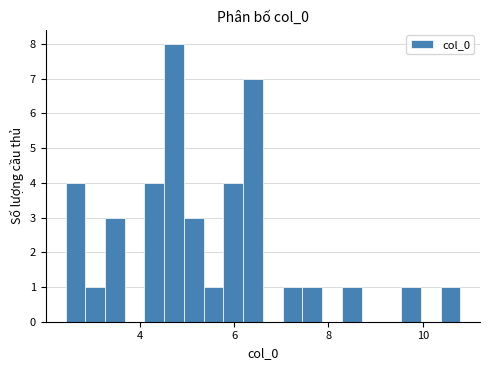

Around what value on the x-axis is the tallest bar? Give the approximate position of its centre, as read against the axis.

4.8